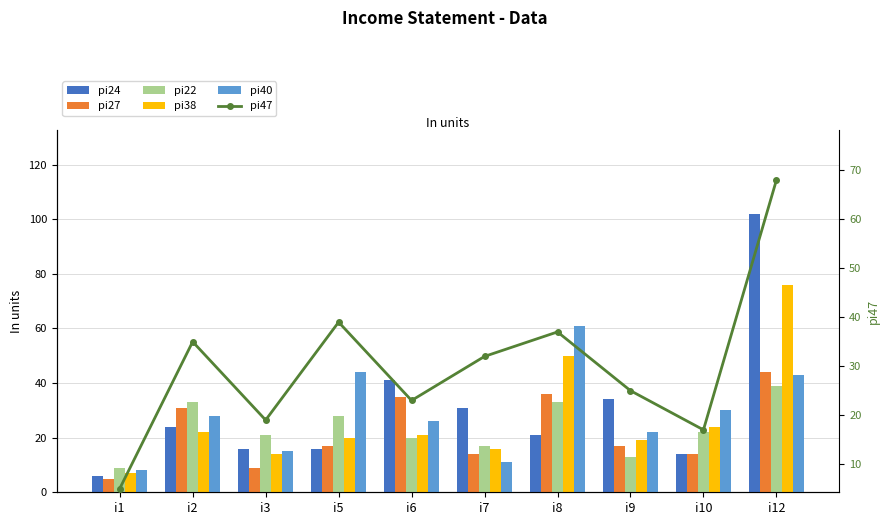

Reading left to right, list all the values displayed in this chart.

pi24: 6	24	16	16	41	31	21	34	14	102
pi27: 5	31	9	17	35	14	36	17	14	44
pi22: 9	33	21	28	20	17	33	13	22	39
pi38: 7	22	14	20	21	16	50	19	24	76
pi40: 8	28	15	44	26	11	61	22	30	43
pi47: 5	35	19	39	23	32	37	25	17	68